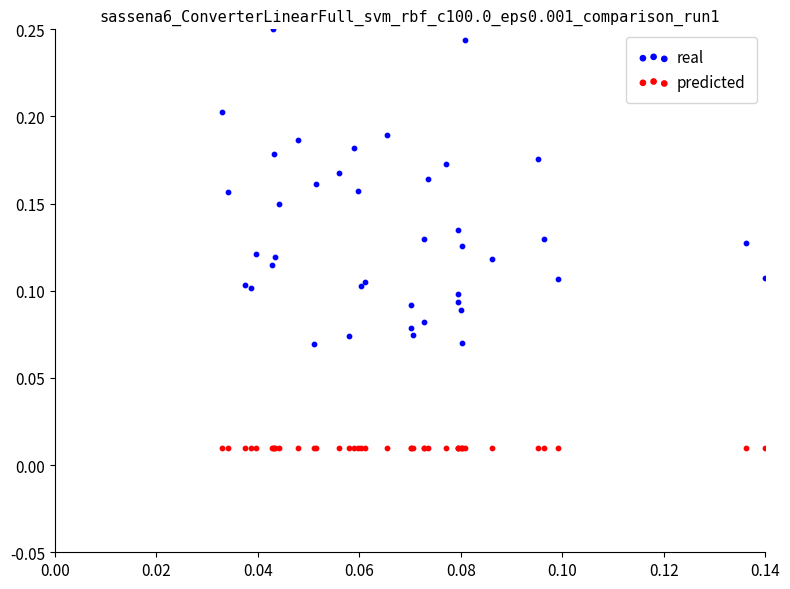

Which series contains the lowest Y value?

predicted